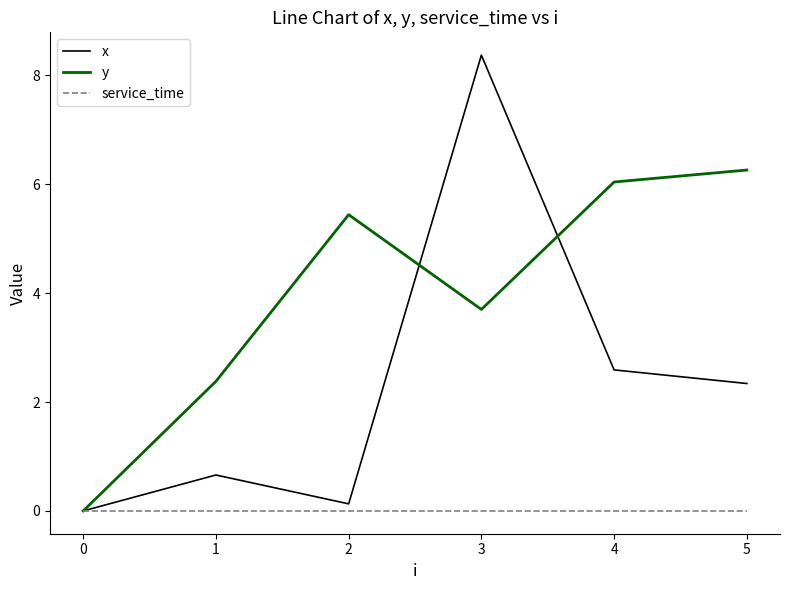

Is the value of x at 4 greater than the value of service_time at 5?

Yes